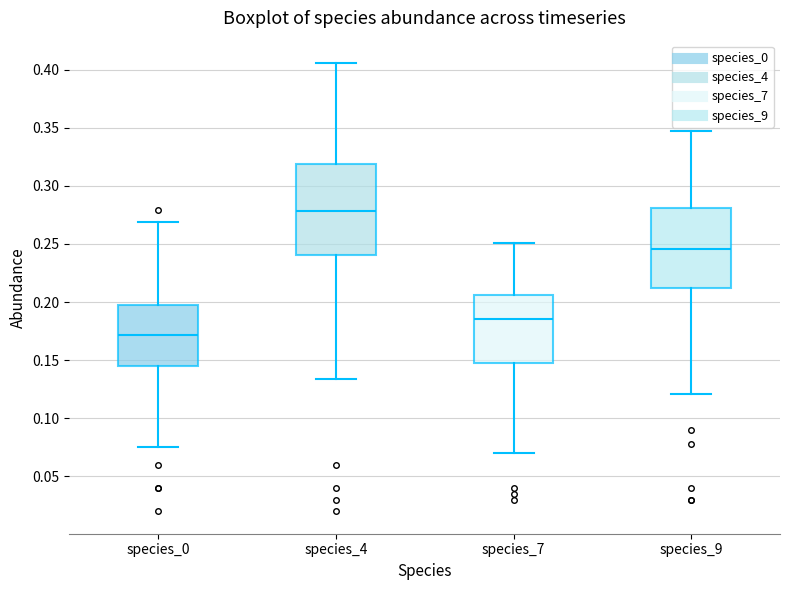

Which box is the tallest, from its lower edge to its upper edge?

species_4